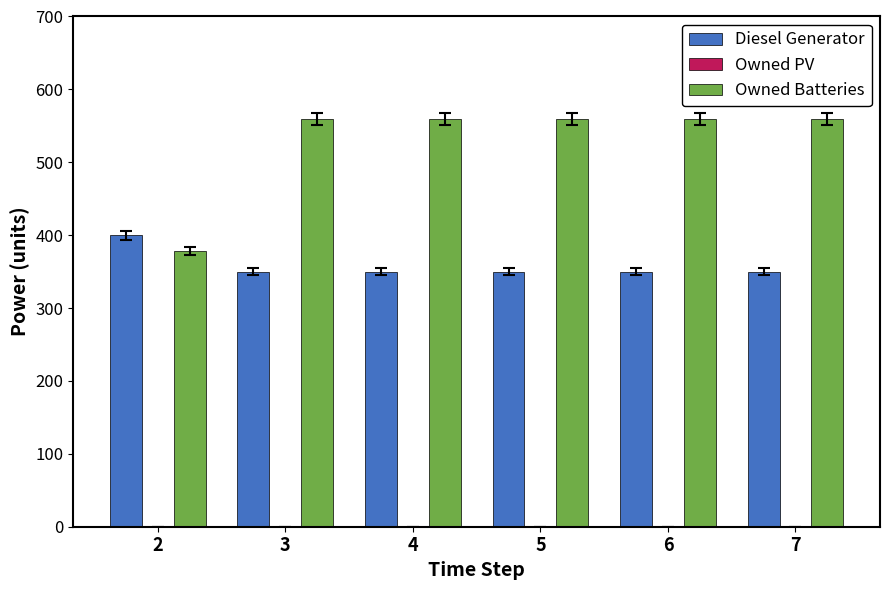

How many groups of bars are there?

6